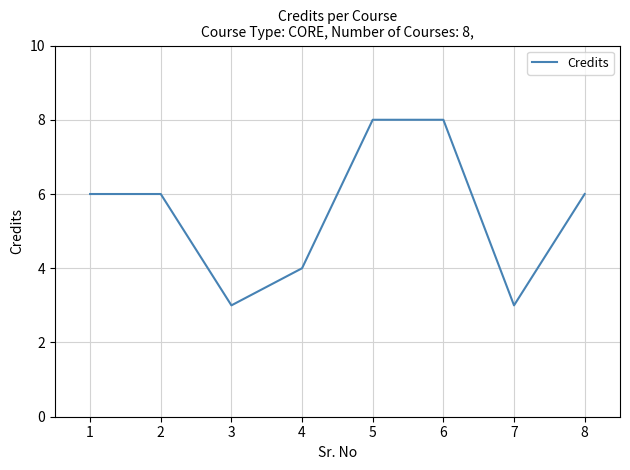

Does the chart display data point markers on the line(s)?

No